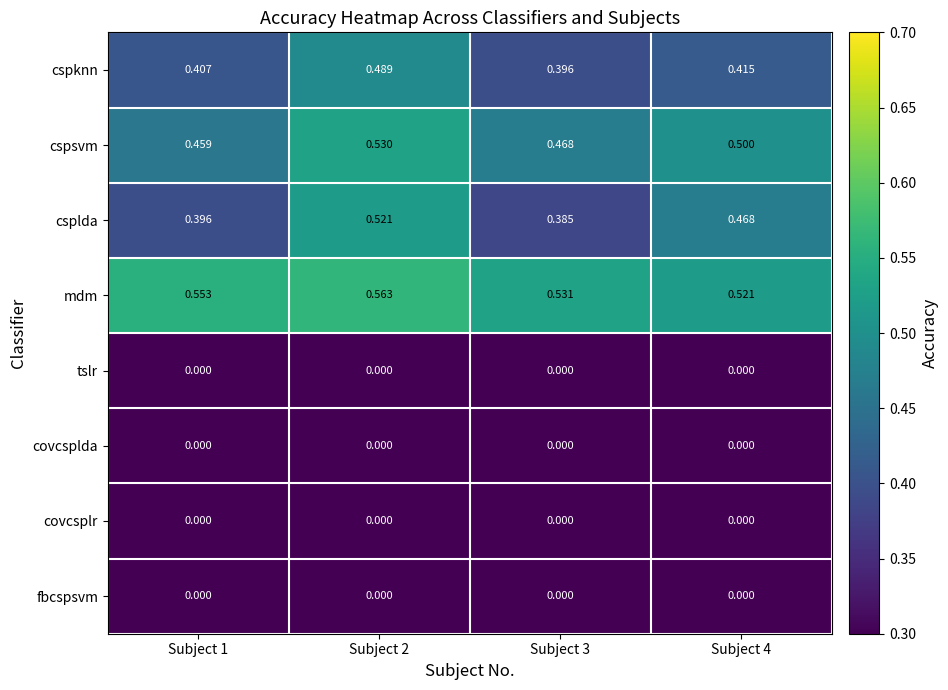

Is the value of covcsplda at Subject 3 greater than the value of csplda at Subject 1?

No